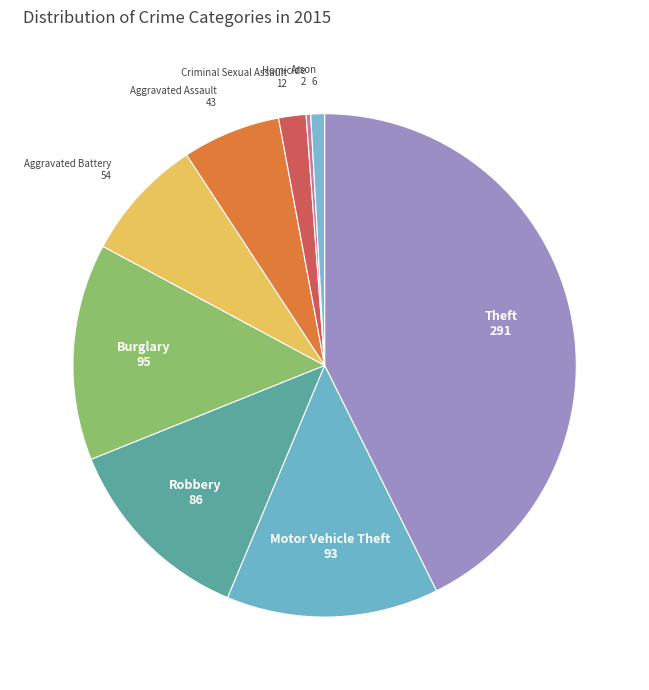

Count the number of slices in the pie.

9